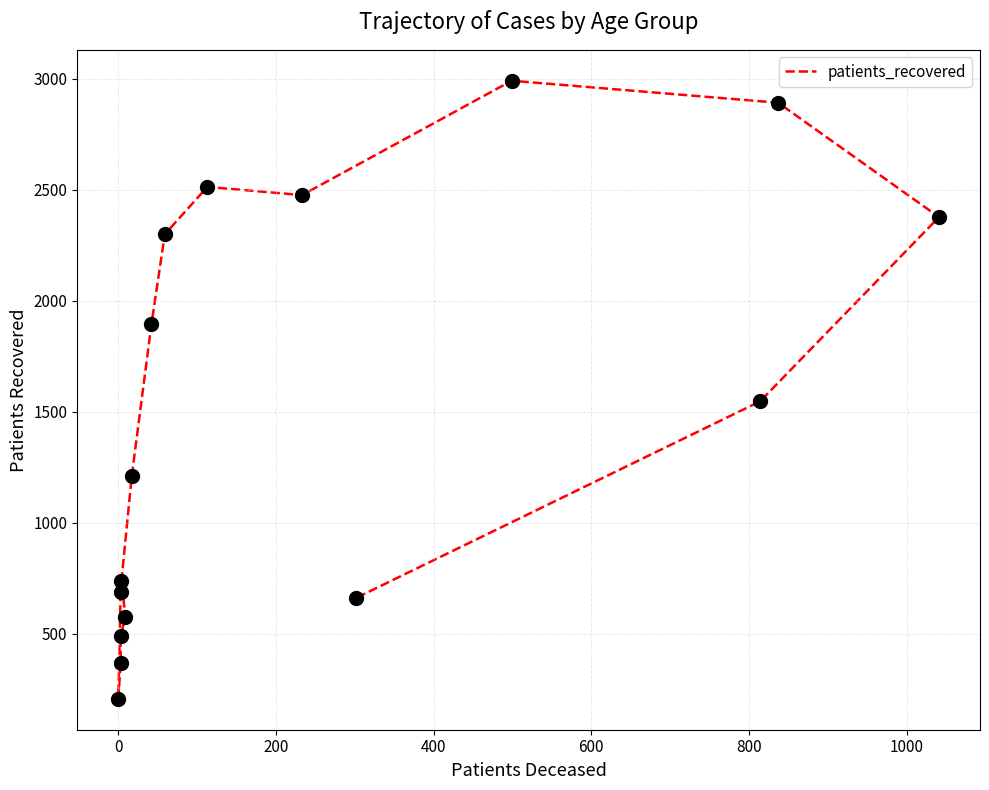

Approximately how many times larger is the value at 400 compared to 600?

0.9